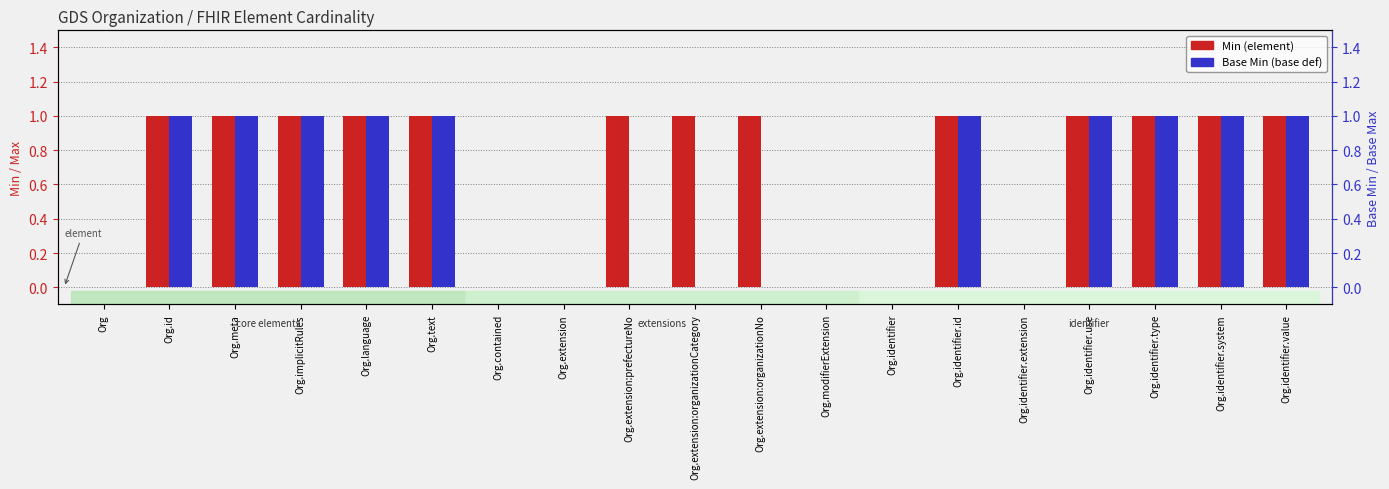

What are all the series names shown in the legend?

Min, Base Min